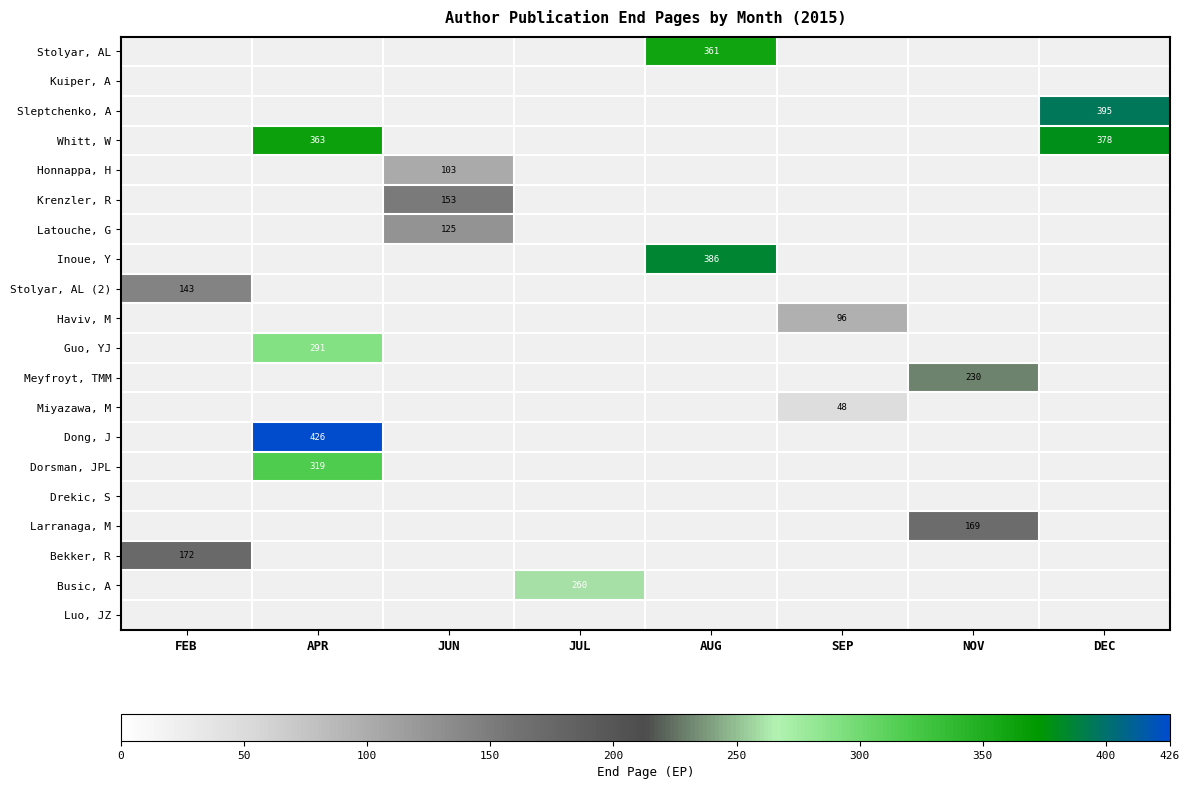

What is the minimum value shown in the chart?

48.0